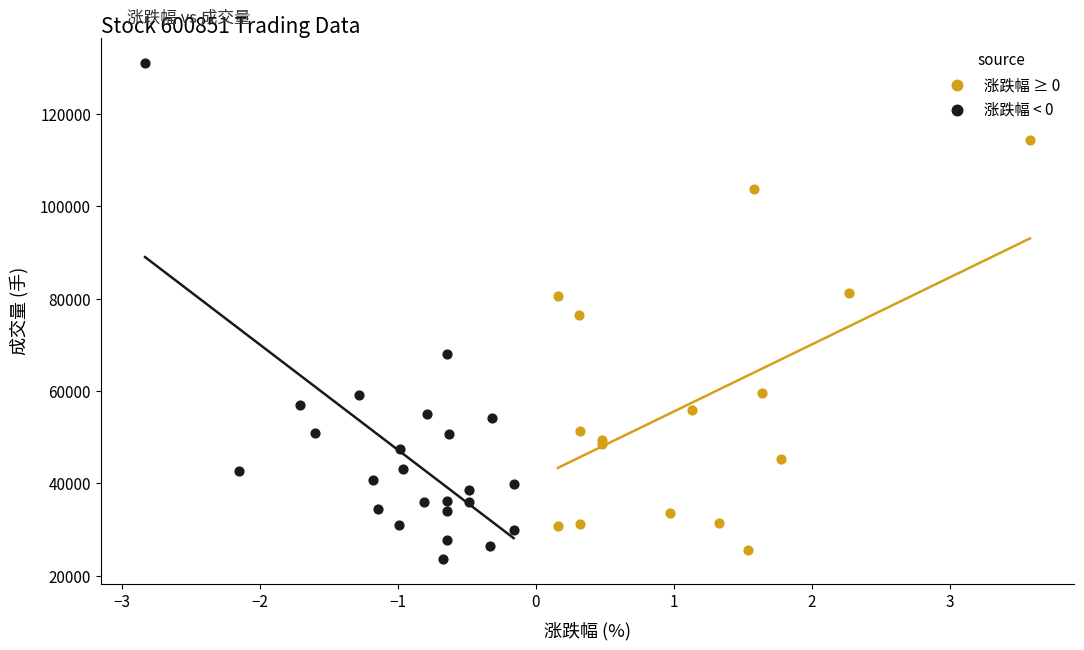

Which series has the widest spread of Y values?

涨跌幅 < 0